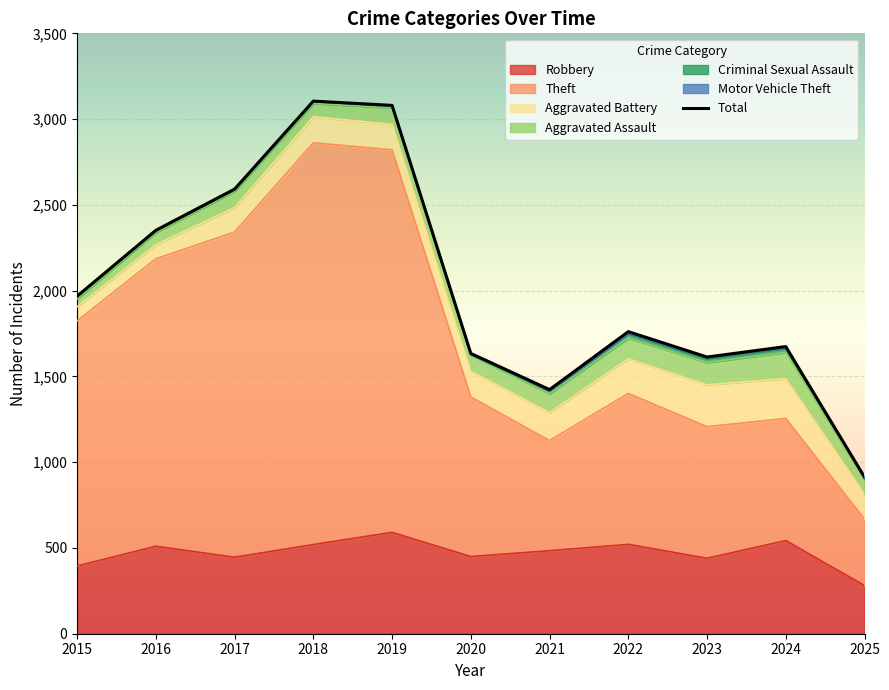

How many lines are shown in the chart?

1